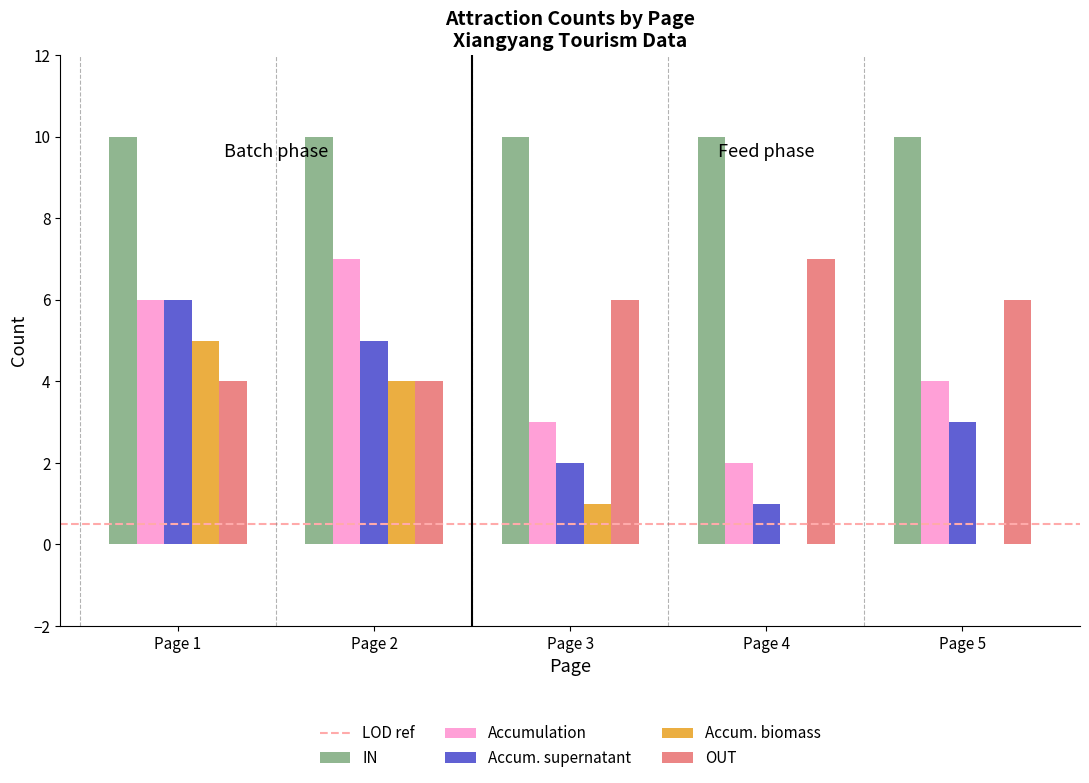

Reading right to left, transcribe all the data shown in this chart.

IN: Page 5=10	Page 4=10	Page 3=10	Page 2=10	Page 1=10
Accumulation: Page 5=4	Page 4=2	Page 3=3	Page 2=7	Page 1=6
Accum. supernatant: Page 5=3	Page 4=1	Page 3=2	Page 2=5	Page 1=6
Accum. biomass: Page 5=0	Page 4=0	Page 3=1	Page 2=4	Page 1=5
OUT: Page 5=6	Page 4=7	Page 3=6	Page 2=4	Page 1=4